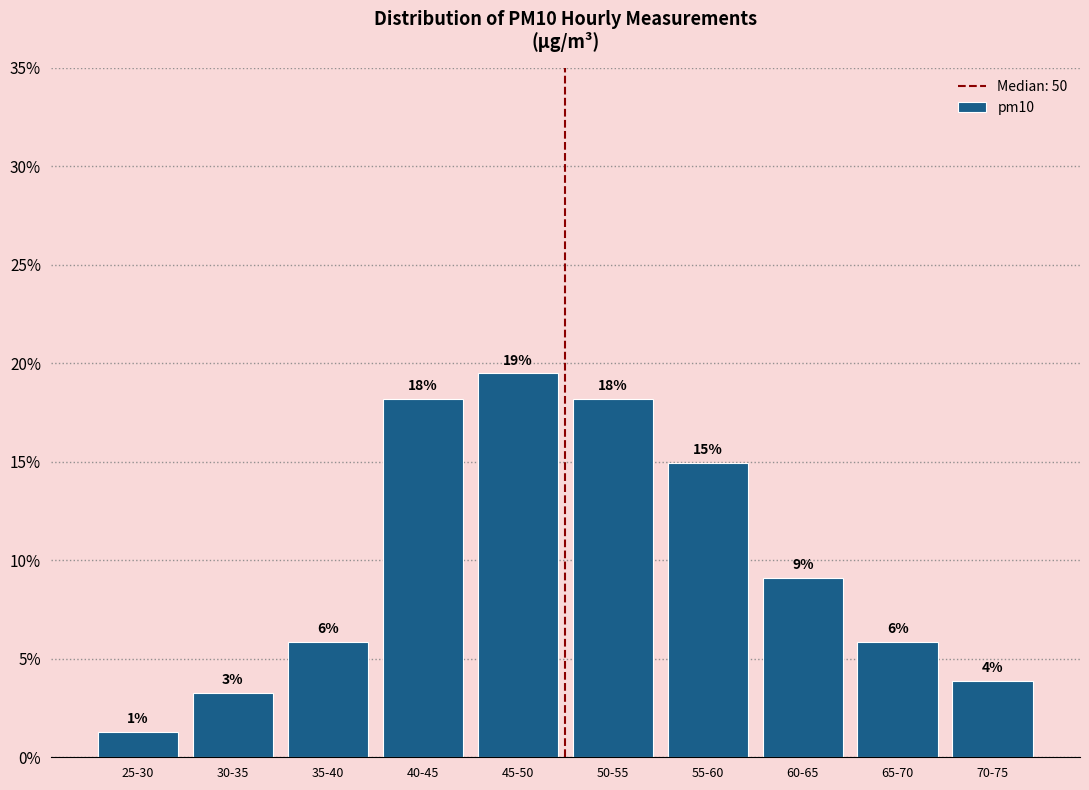

Are the bars horizontal?

No